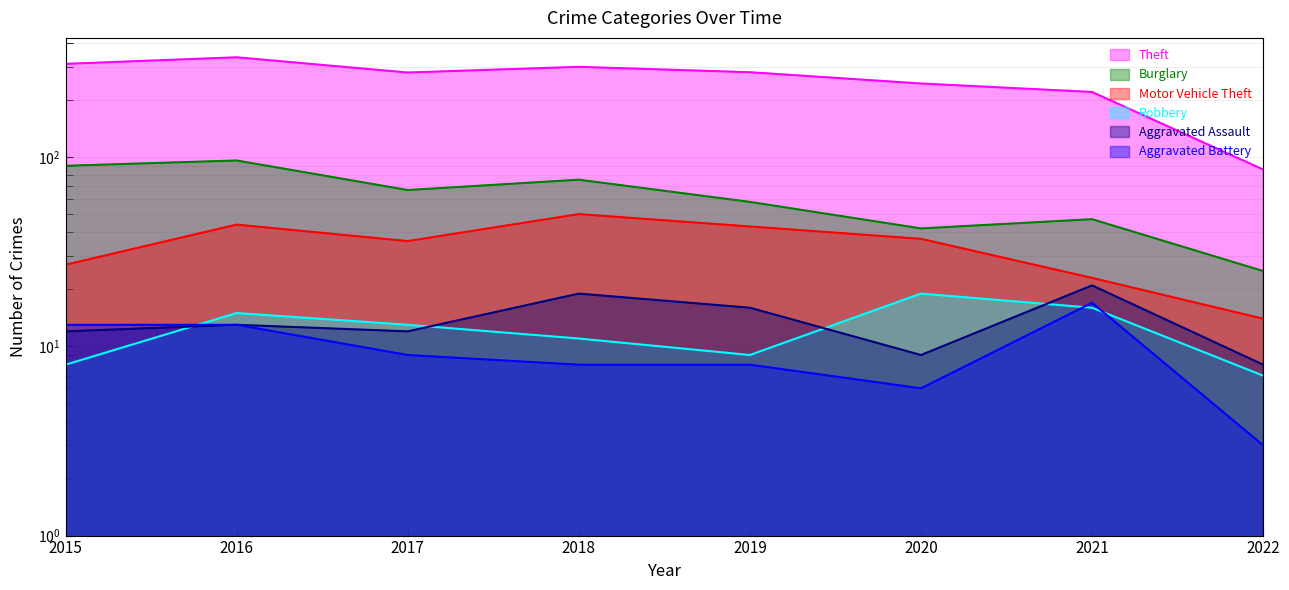

Which series has the widest spread of values?

Theft